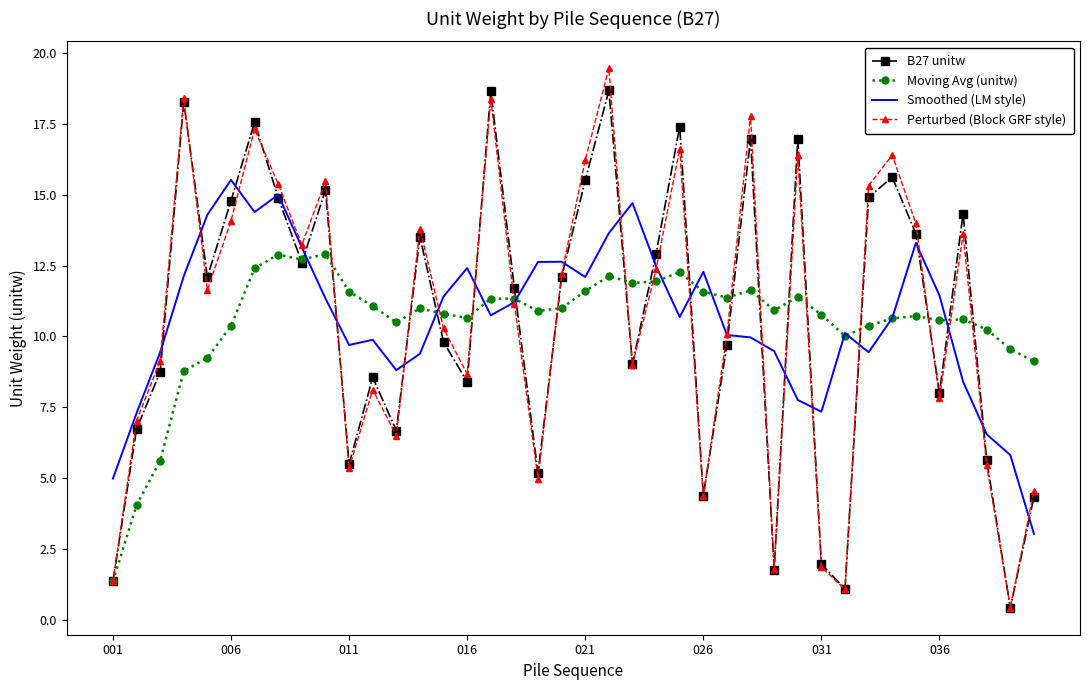

What is the highest value of the B27 unitw series?

18.7